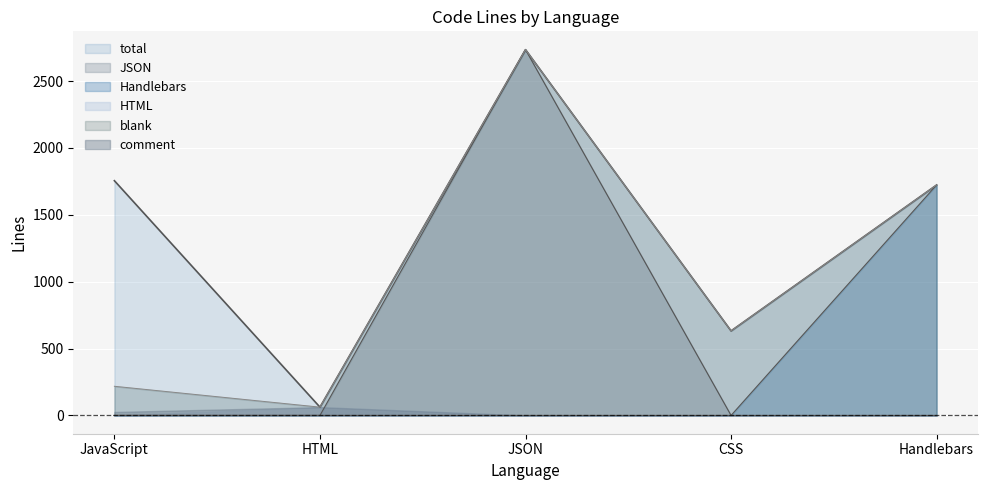

How many data points does each series have?

5